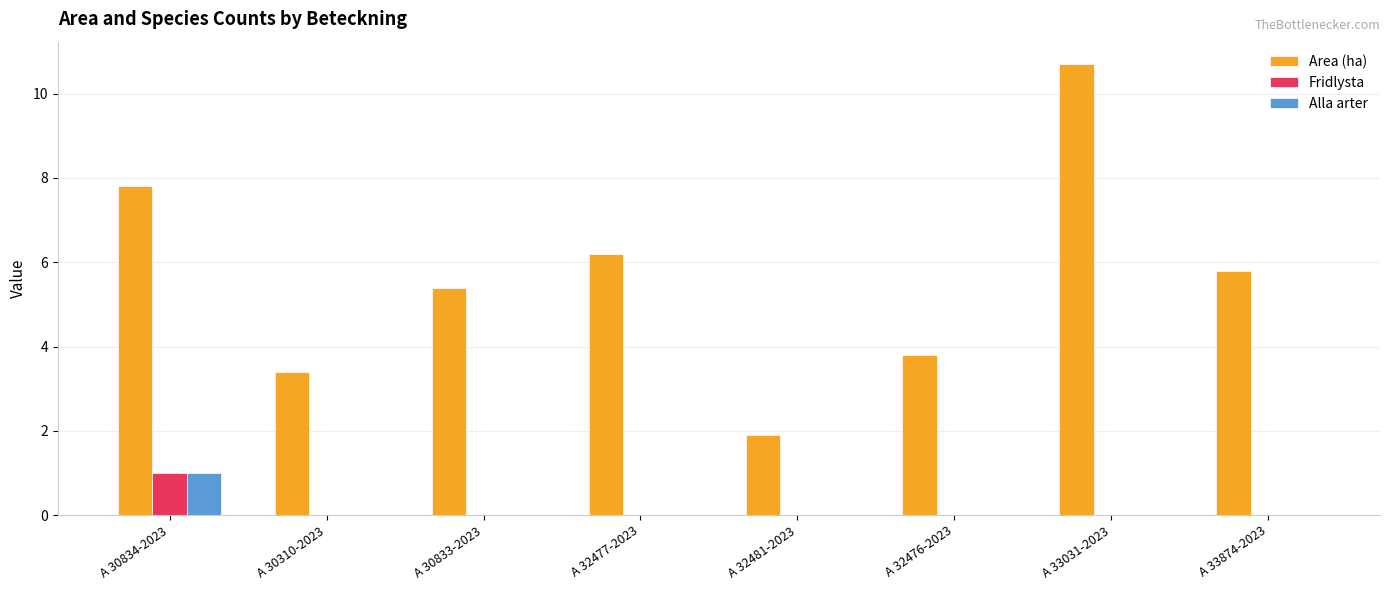

At which label does Area (ha) first exceed 5?

A 30834-2023